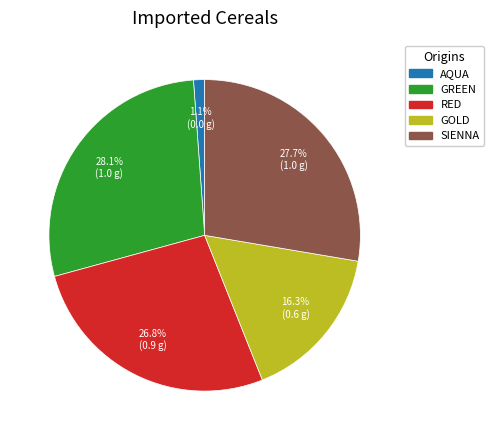

Which category has the smallest portion of the pie?

AQUA